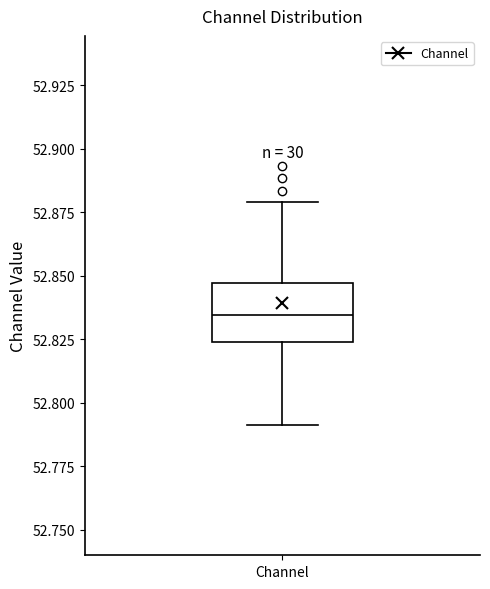

Read this box plot against the y-axis: the position of the median line, the range covered by the box, and the ends of both whiskers. The values are not printed on the chart, so give them approximately, as read against the axis.

median 52.835, box 52.825 to 52.845, whiskers 52.790 to 52.880